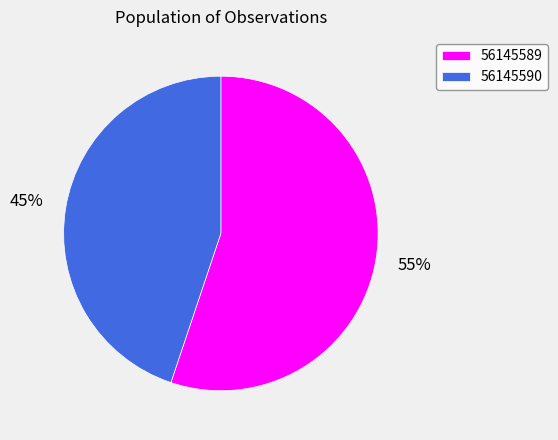

To the nearest percent, what percentage of the pie is 56145589?

55%